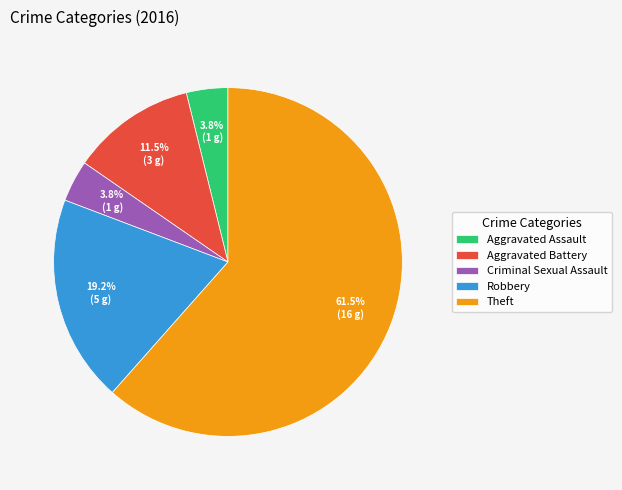

How many segments does this pie chart have?

5